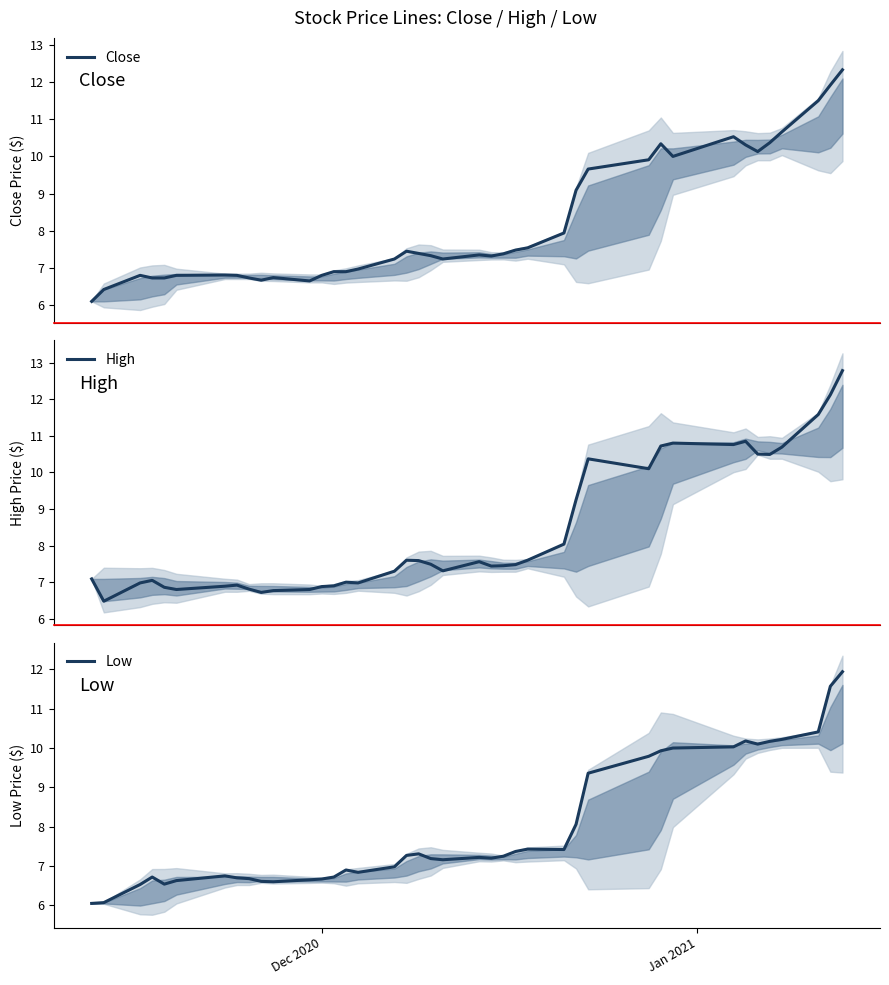

True or false: Low and Close cross at least once.

False